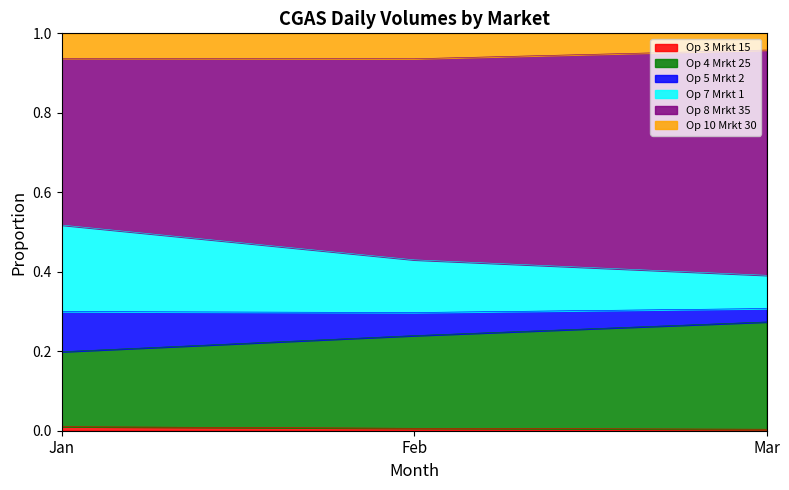

The Op 3 Mrkt 15 series shows 0.0 at Mar. True or false?

True